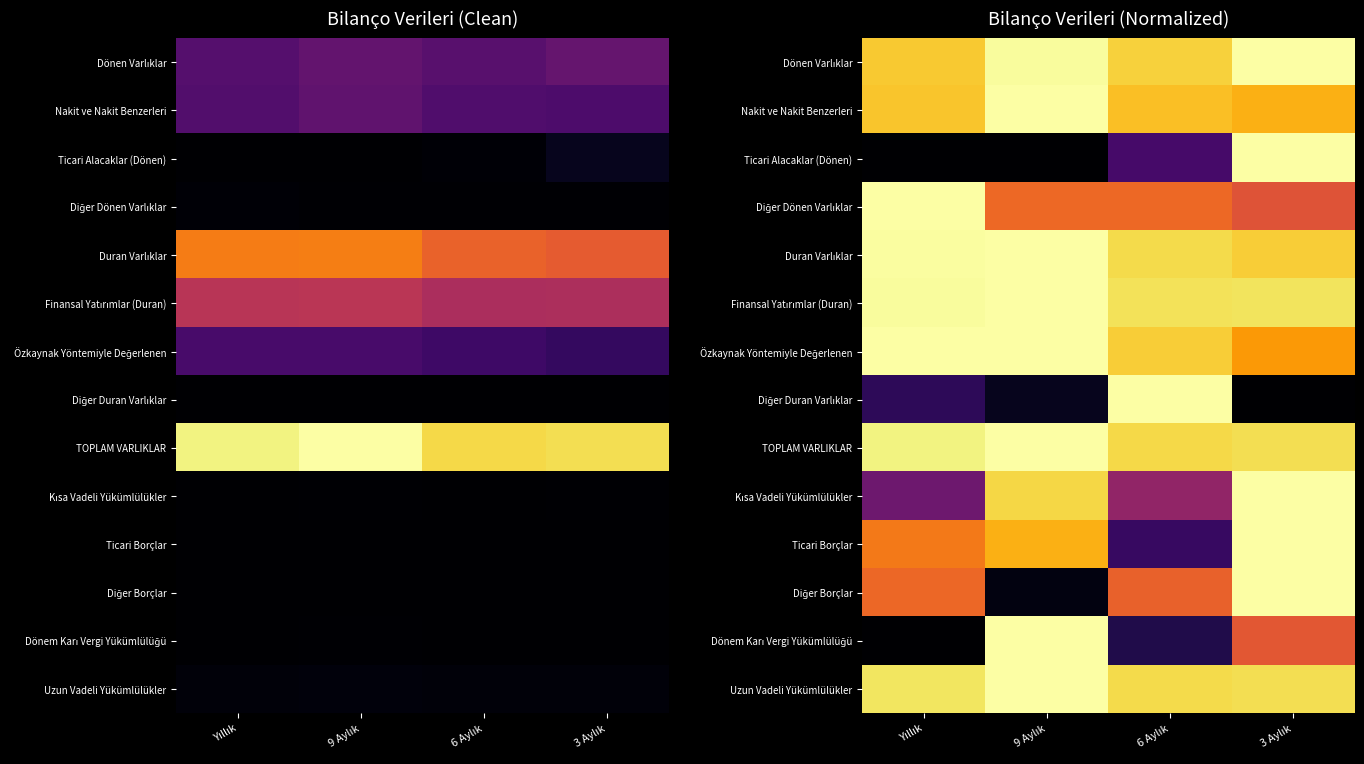

What is the difference between the maximum and minimum values in the Diğer Duran Varlıklar series?

1.0